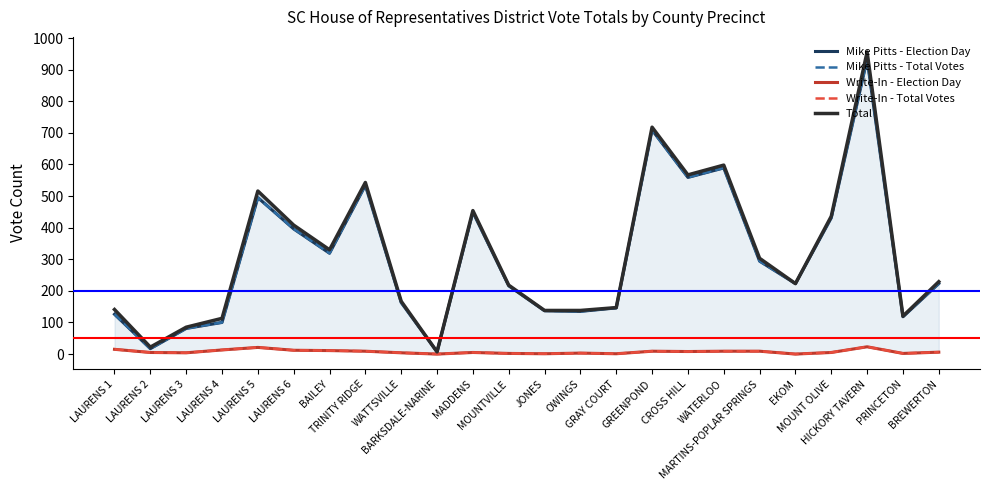

Is it true that Mike Pitts - Election Day equals 100 at LAURENS 4?

True